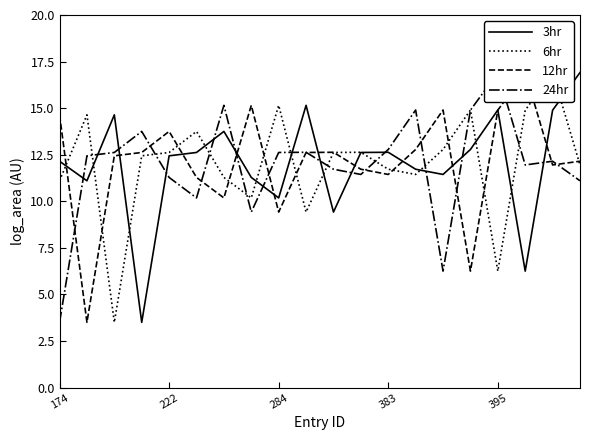

The value of 3hr at 174 is 12.2. True or false?

True